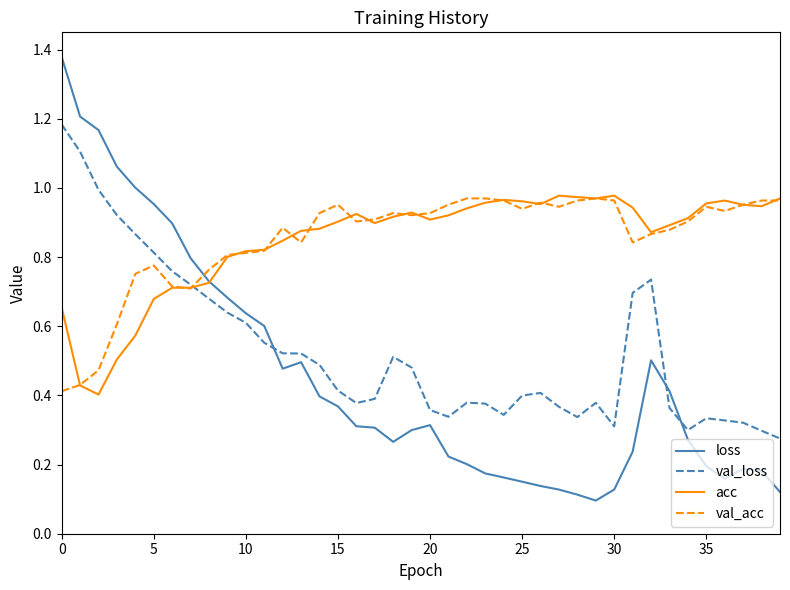

Which series has the widest spread of values?

loss